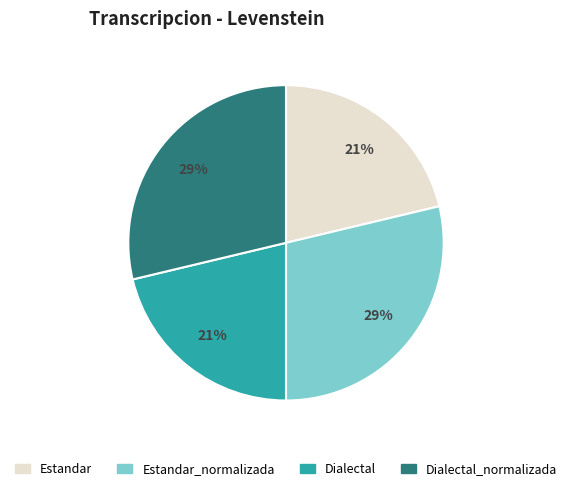

How many segments does this pie chart have?

4